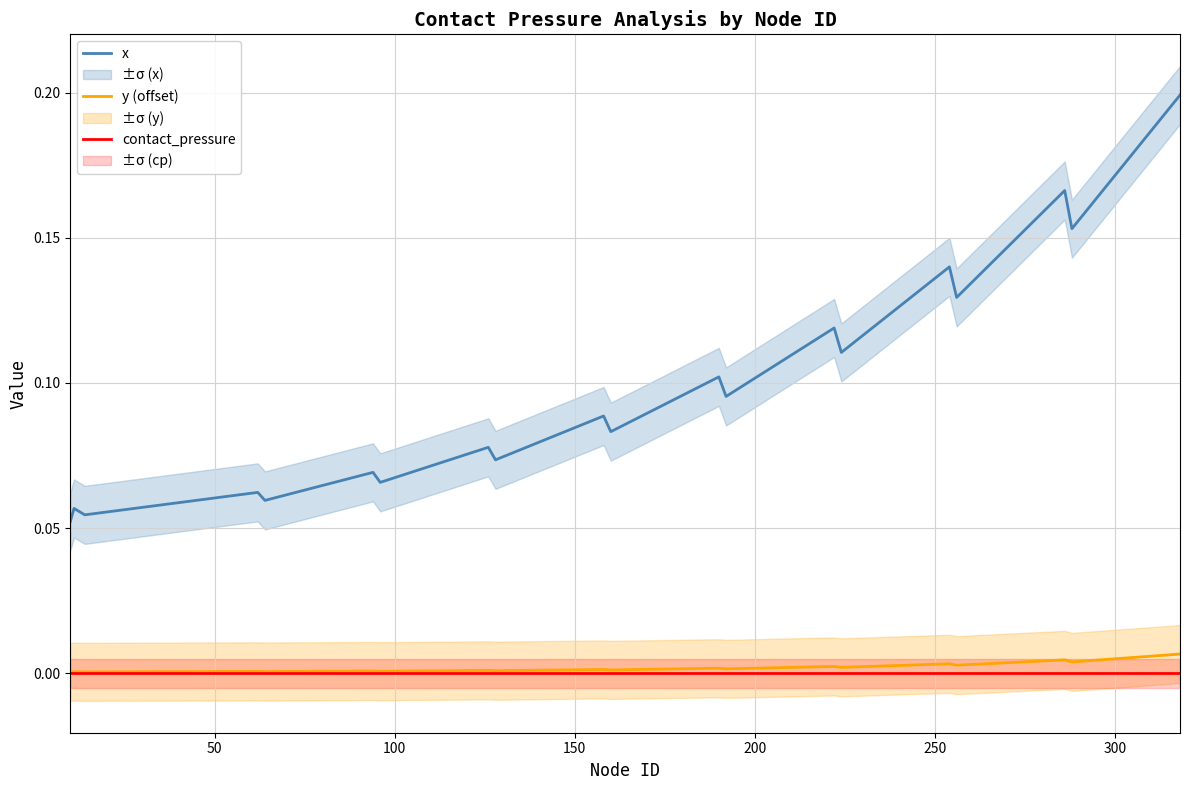

What position from the left is 12?

13